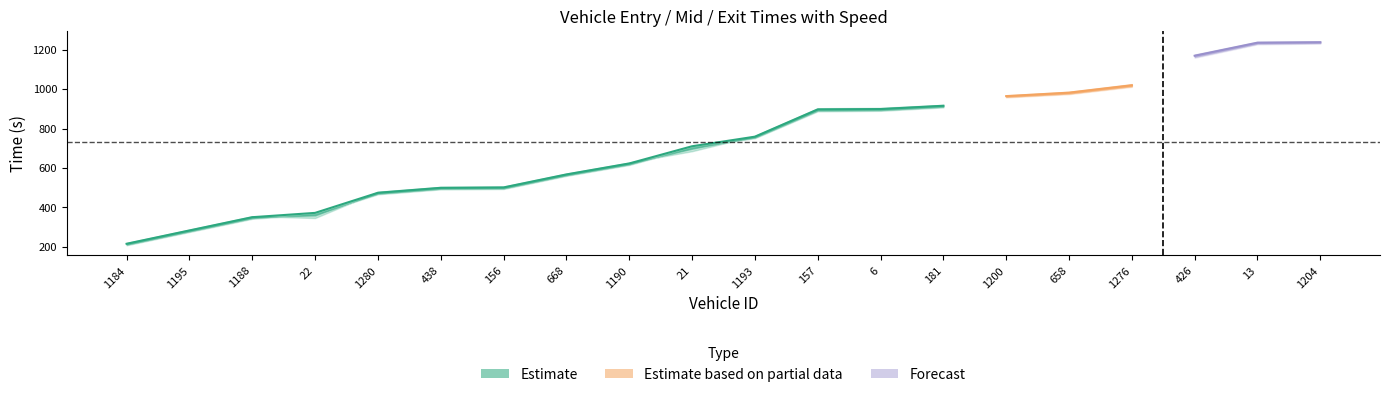

True or false: entry and mid cross at least once.

False